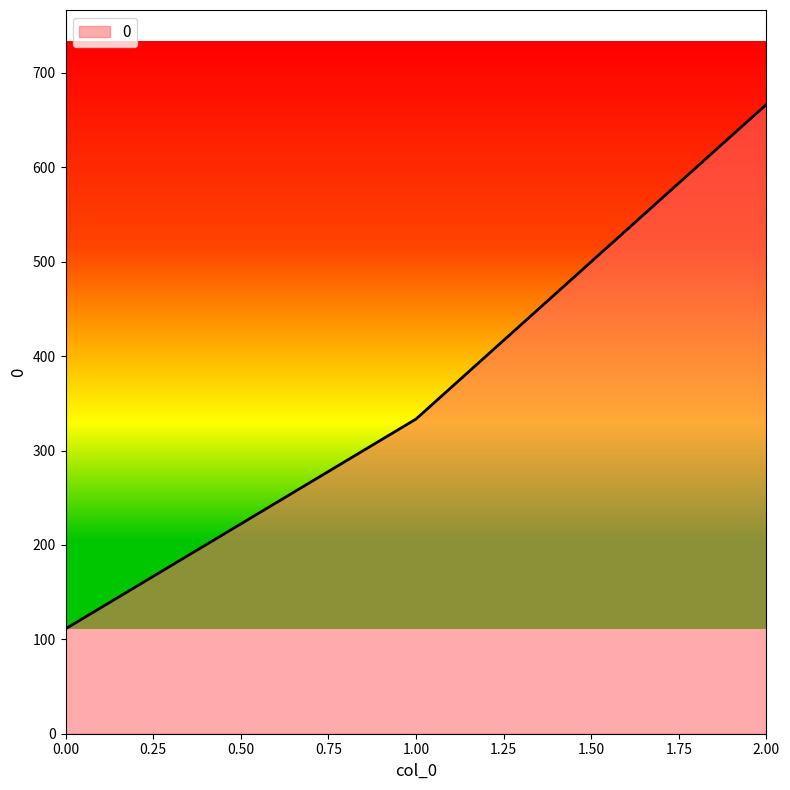

What is the difference between the maximum and minimum values?

555.6